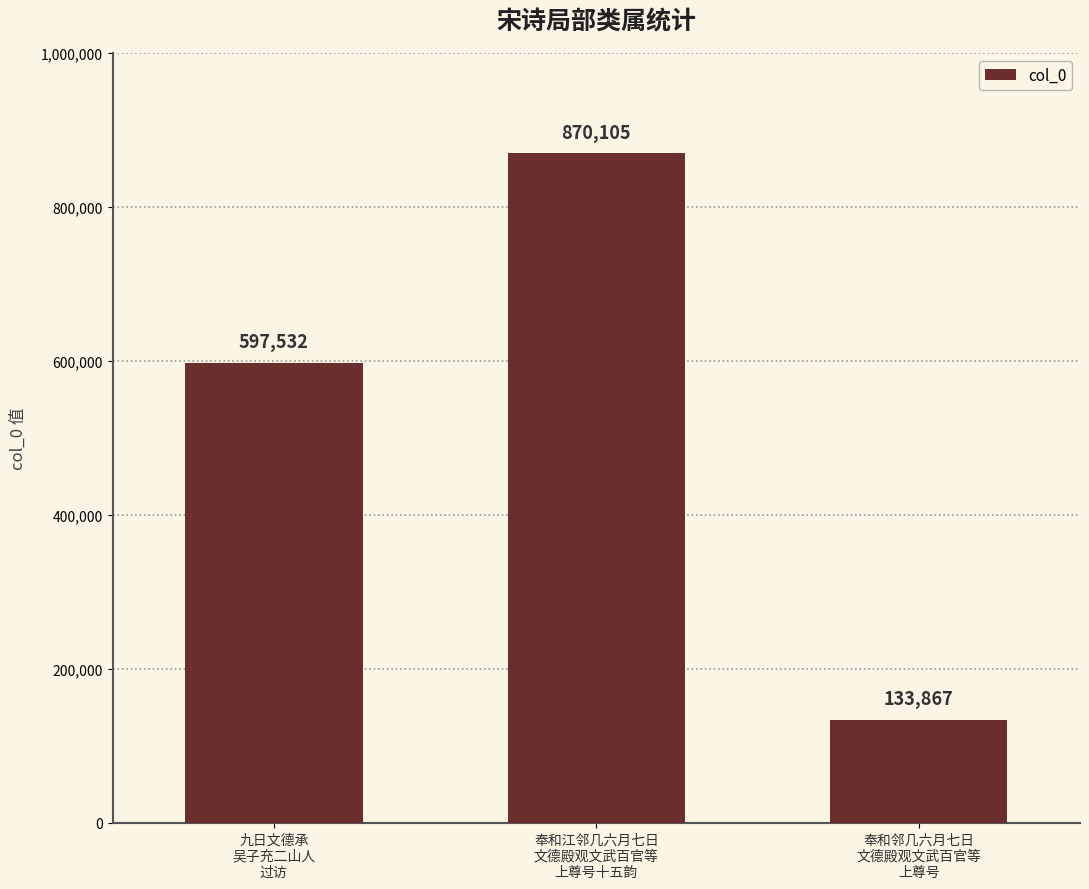

What is the smallest value displayed?

133867